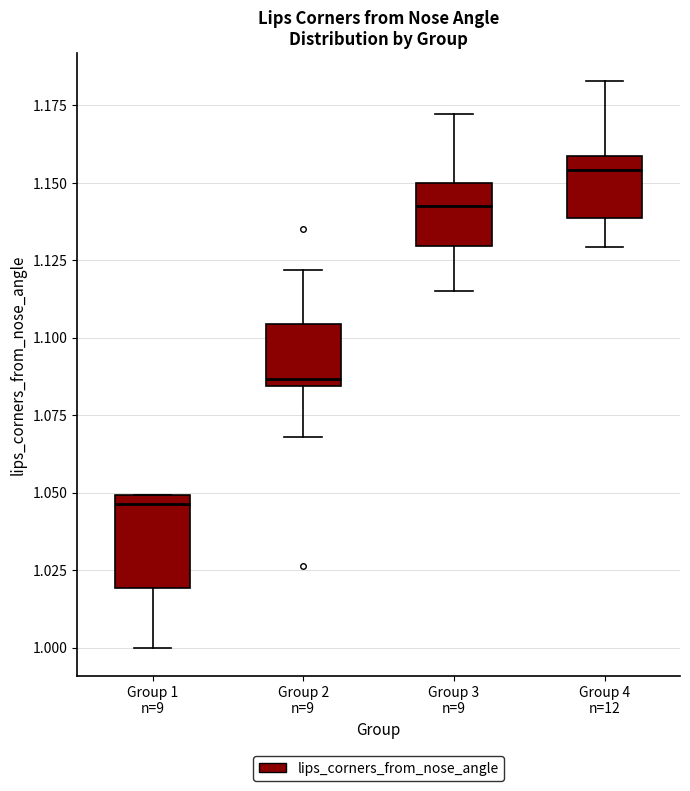

Which box's median line is the lowest?

Group 1 n=9